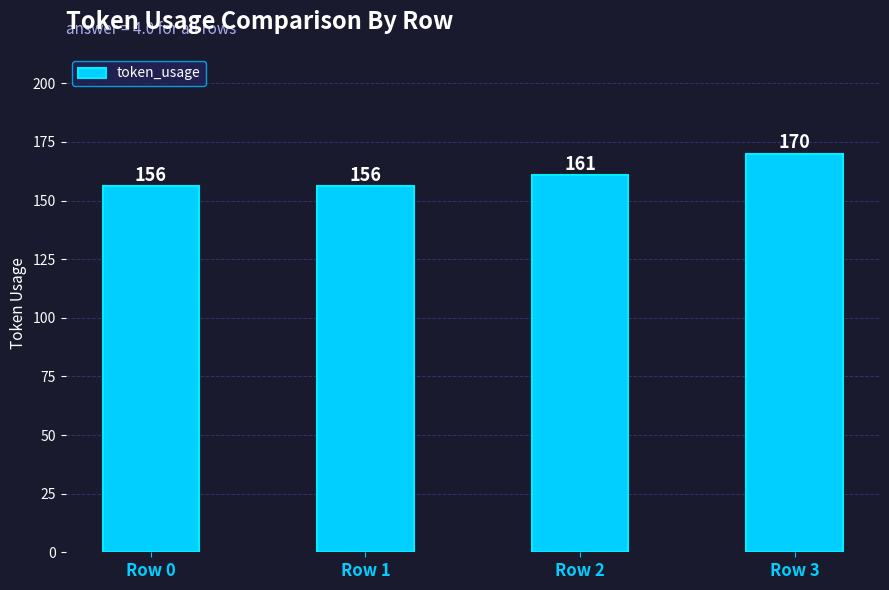

What is the value of the 3rd bar from the left?

161